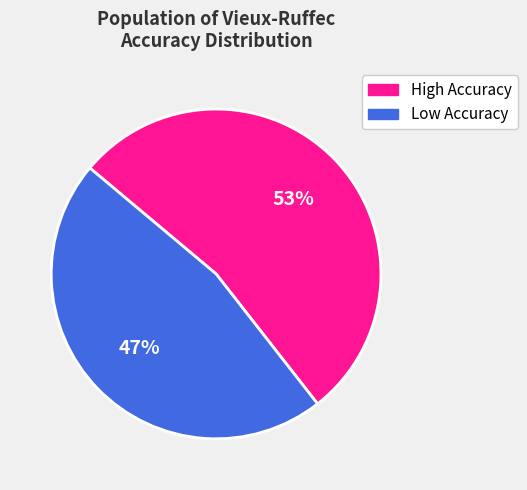

Does Low Accuracy represent more than half of the total?

No